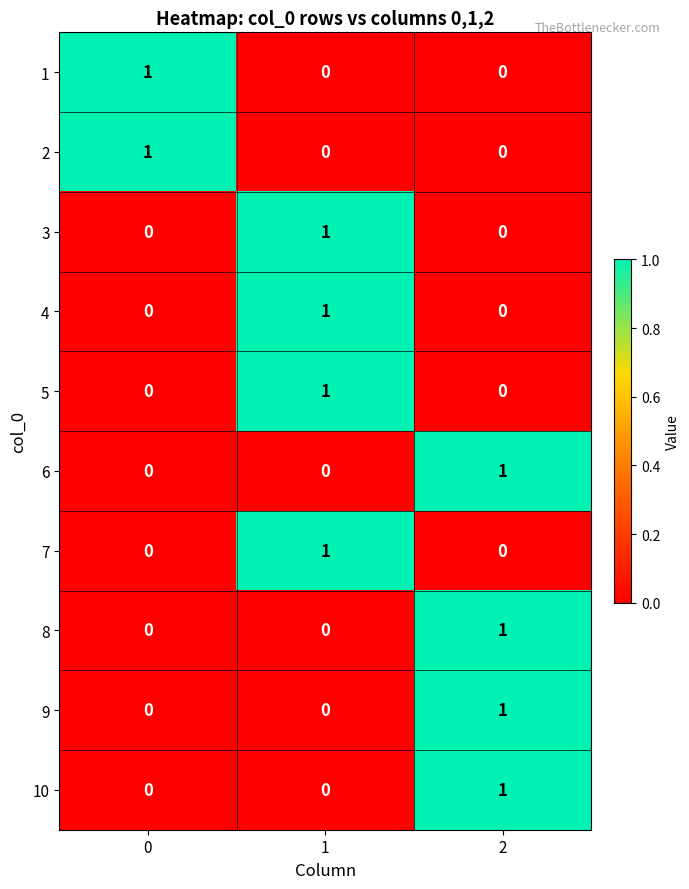

Is it true that 4 equals 0 at 0?

True